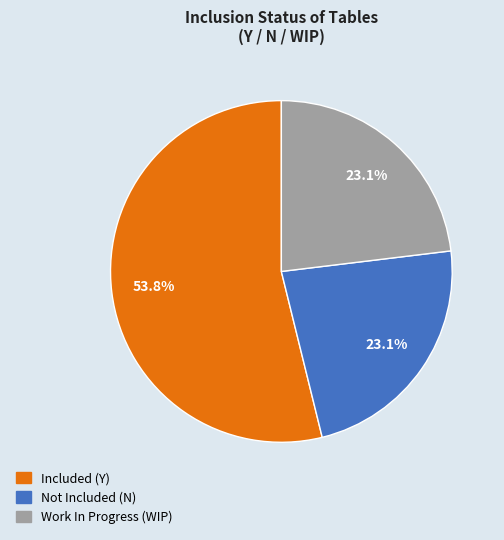

Does Not Included (N) account for over 50% of the chart?

No